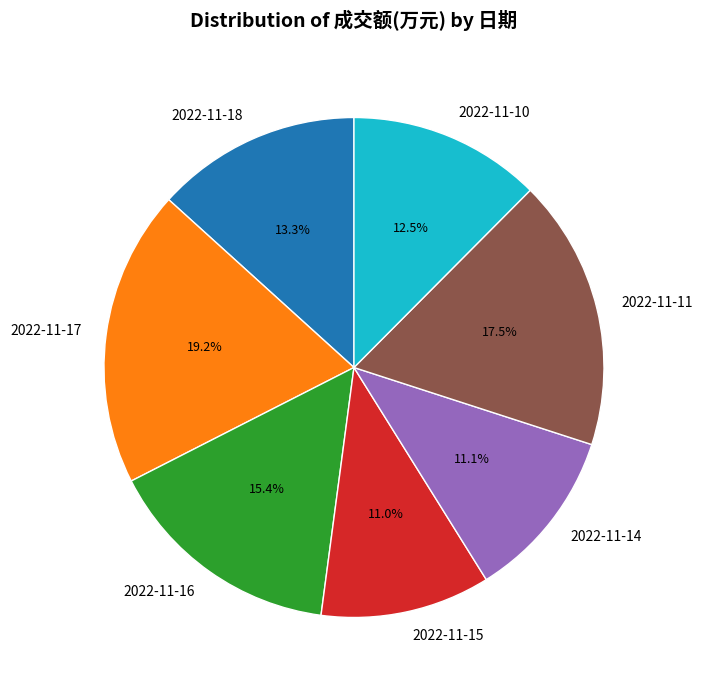

Is there any slice that represents more than half of the pie?

No